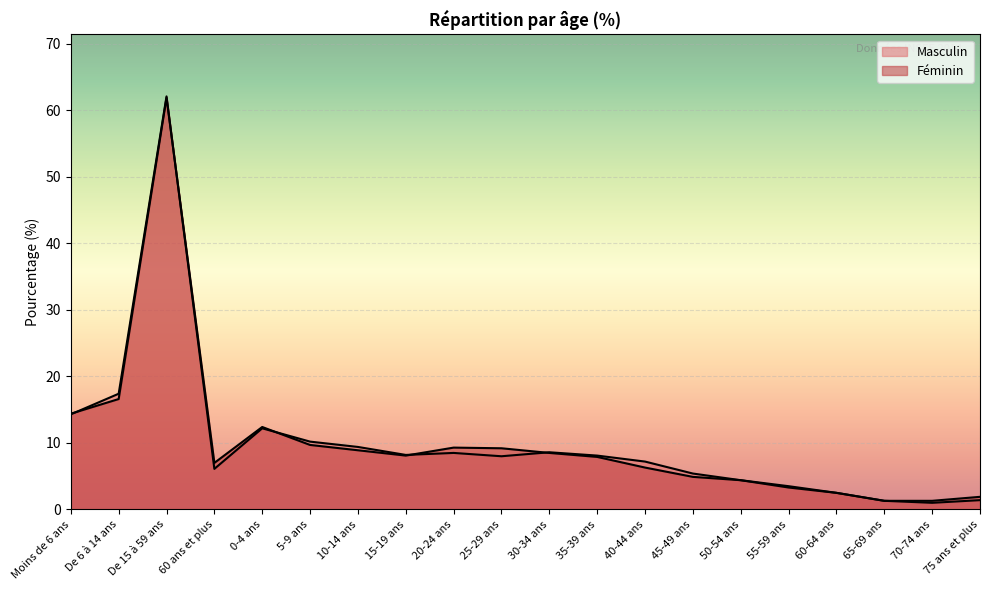

What is the sum of the Féminin values at 60 ans et plus and De 15 à 59 ans?

68.9